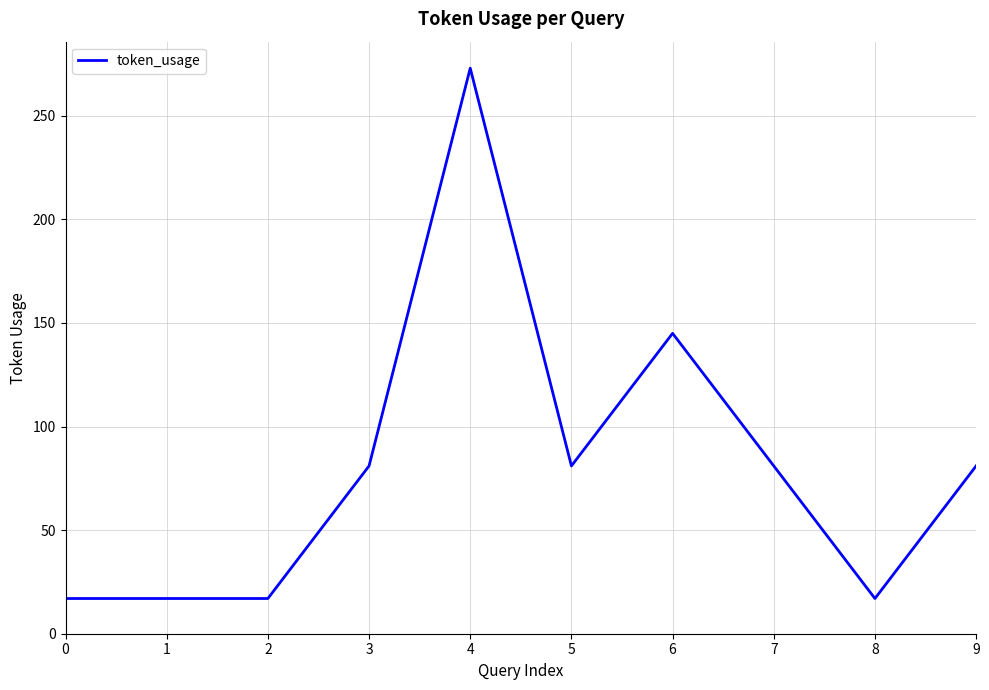

What is the difference between the maximum and minimum values?

256